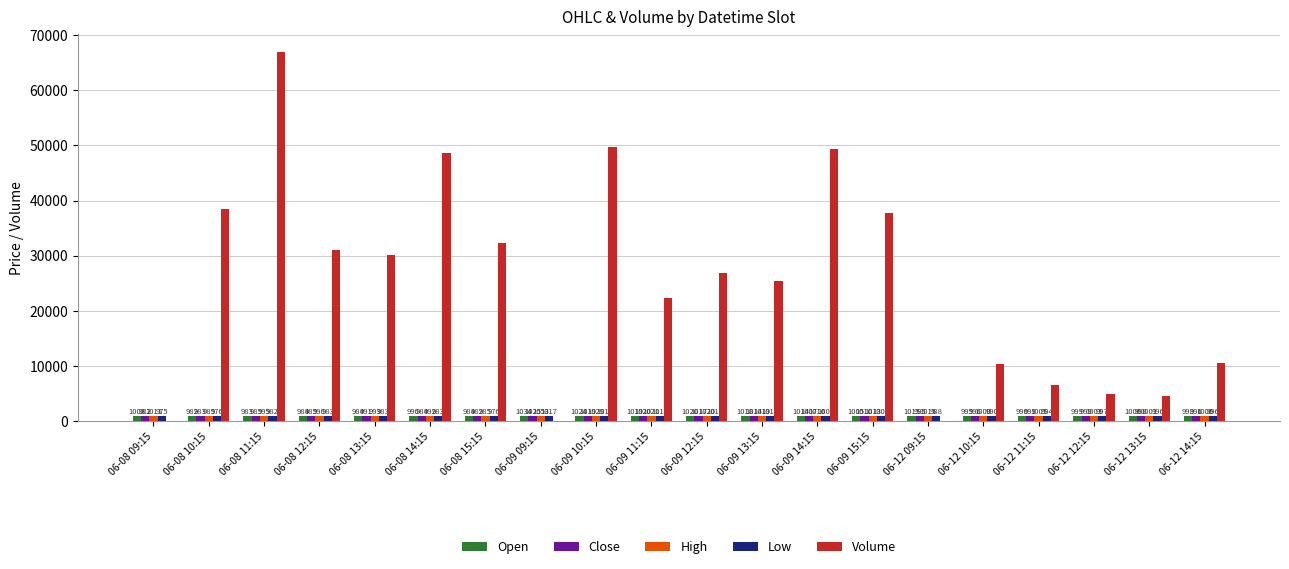

What is the total value across all series at 06-09 13:15?

29486.9